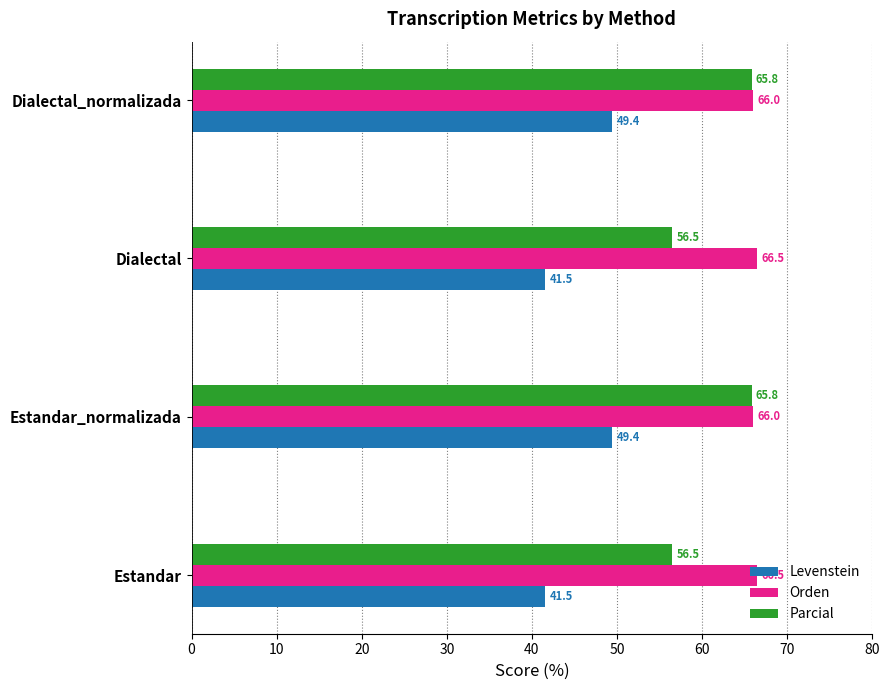

Which series has the largest total across all categories?

Orden